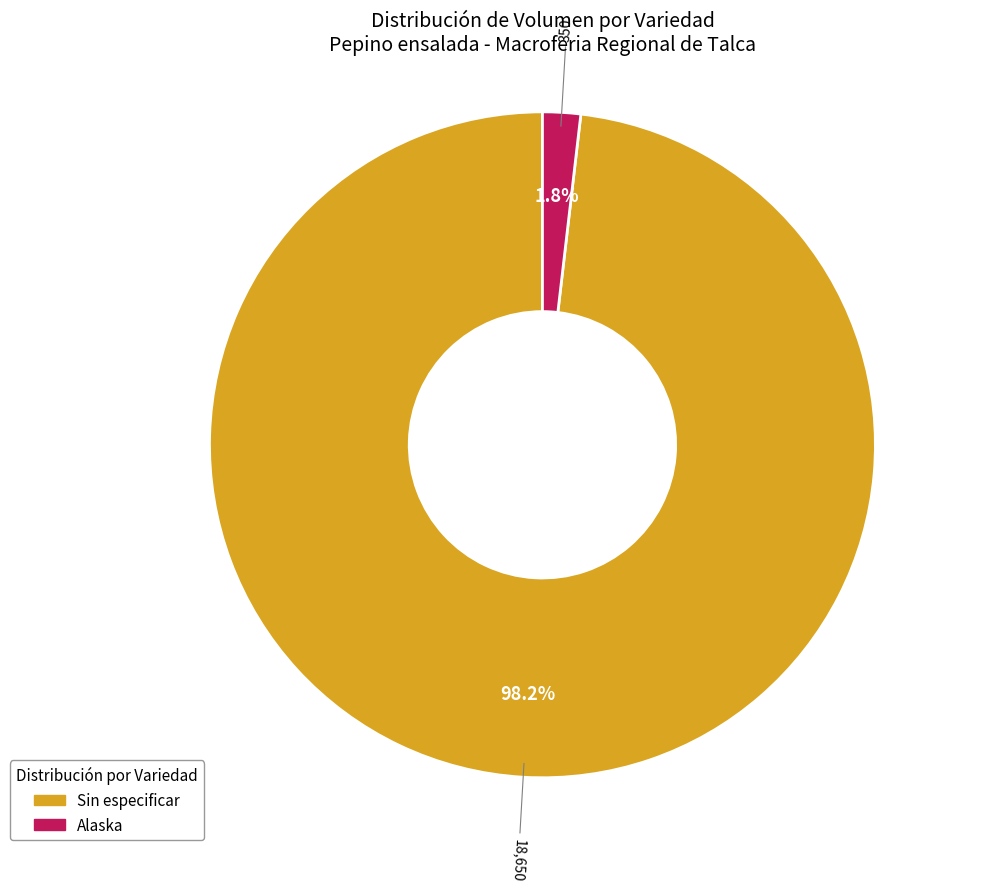

Which slice is the largest?

Sin especificar